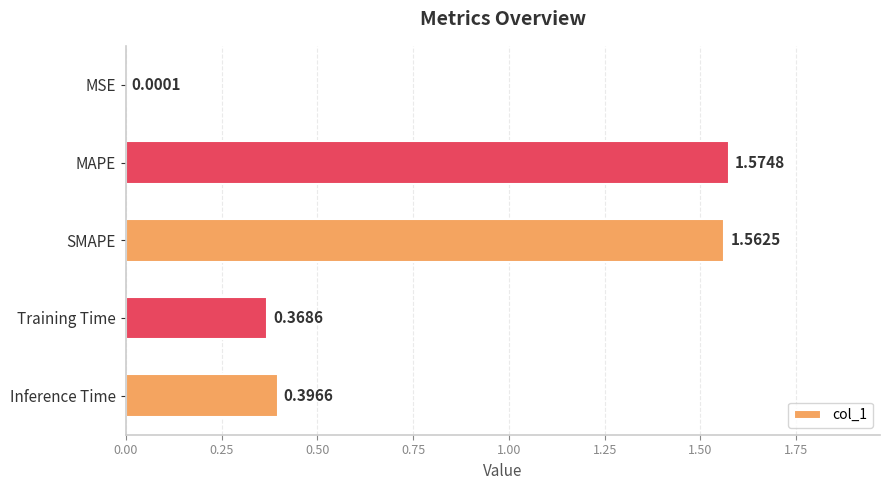

Count the number of data series in this chart.

1